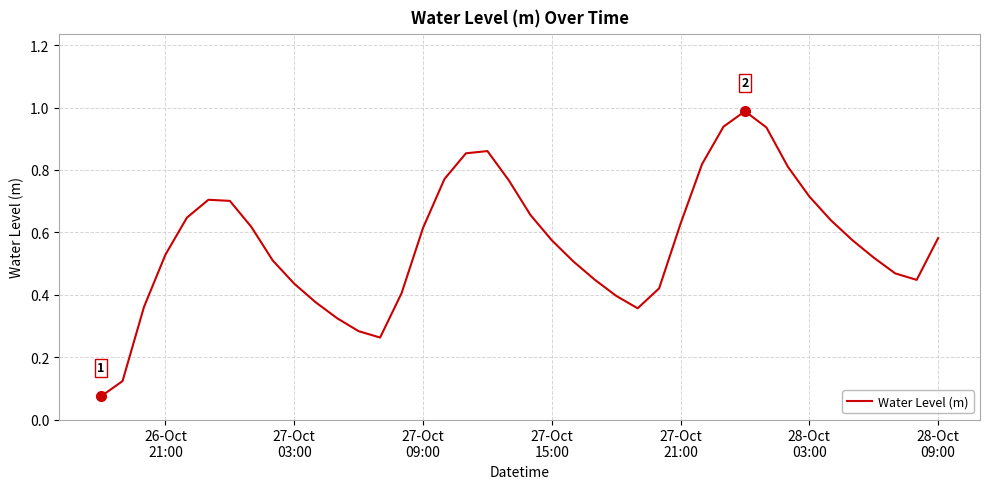

What is the maximum value shown in the chart?

1.0